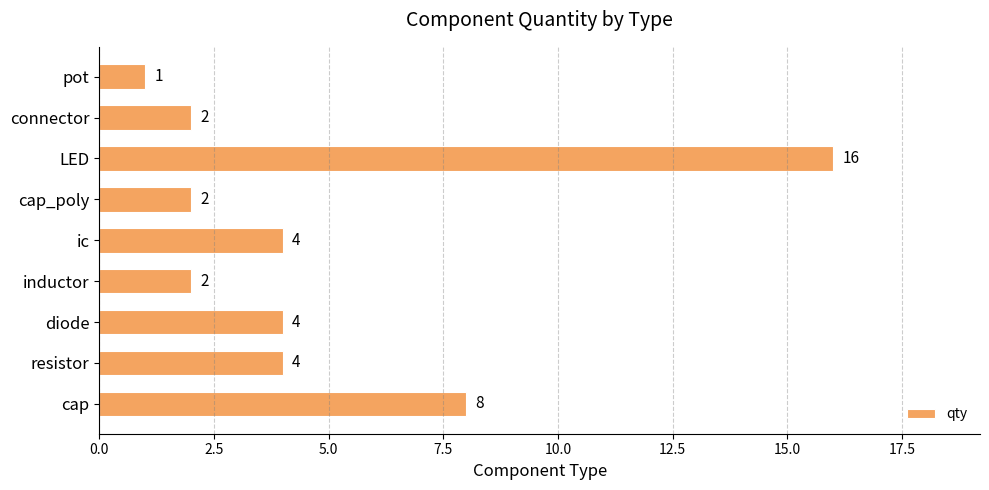

What is the average value?

5